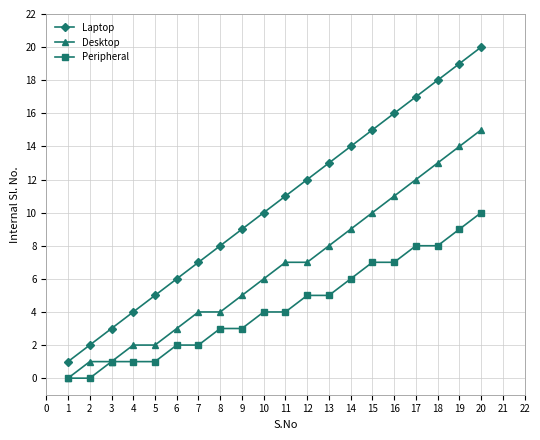

How many data points does each series have?

20